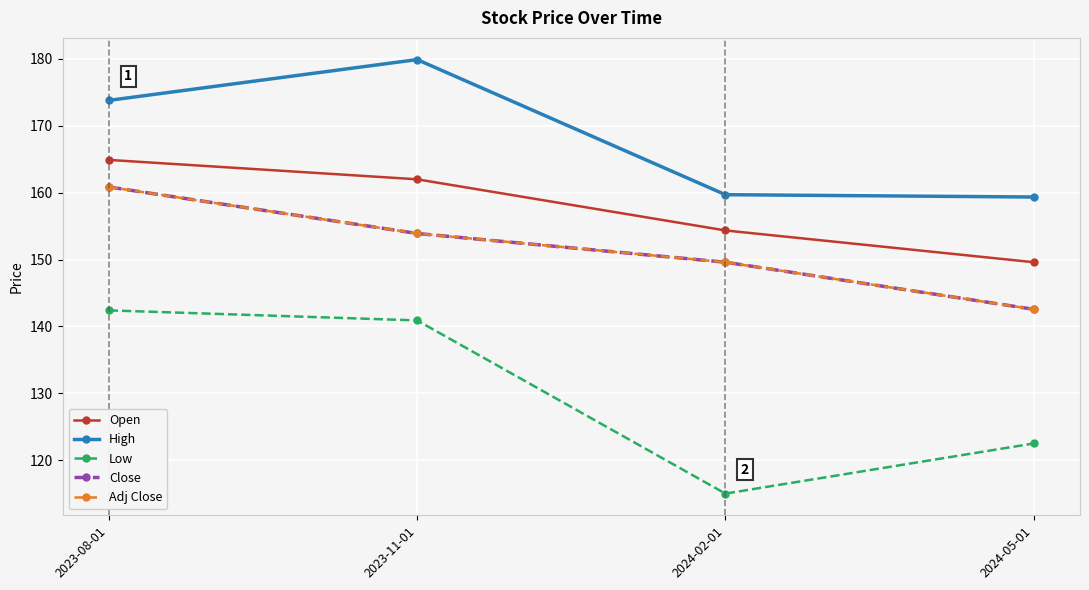

True or false: Close has a value of 236.7 at 2024-05-01.

False